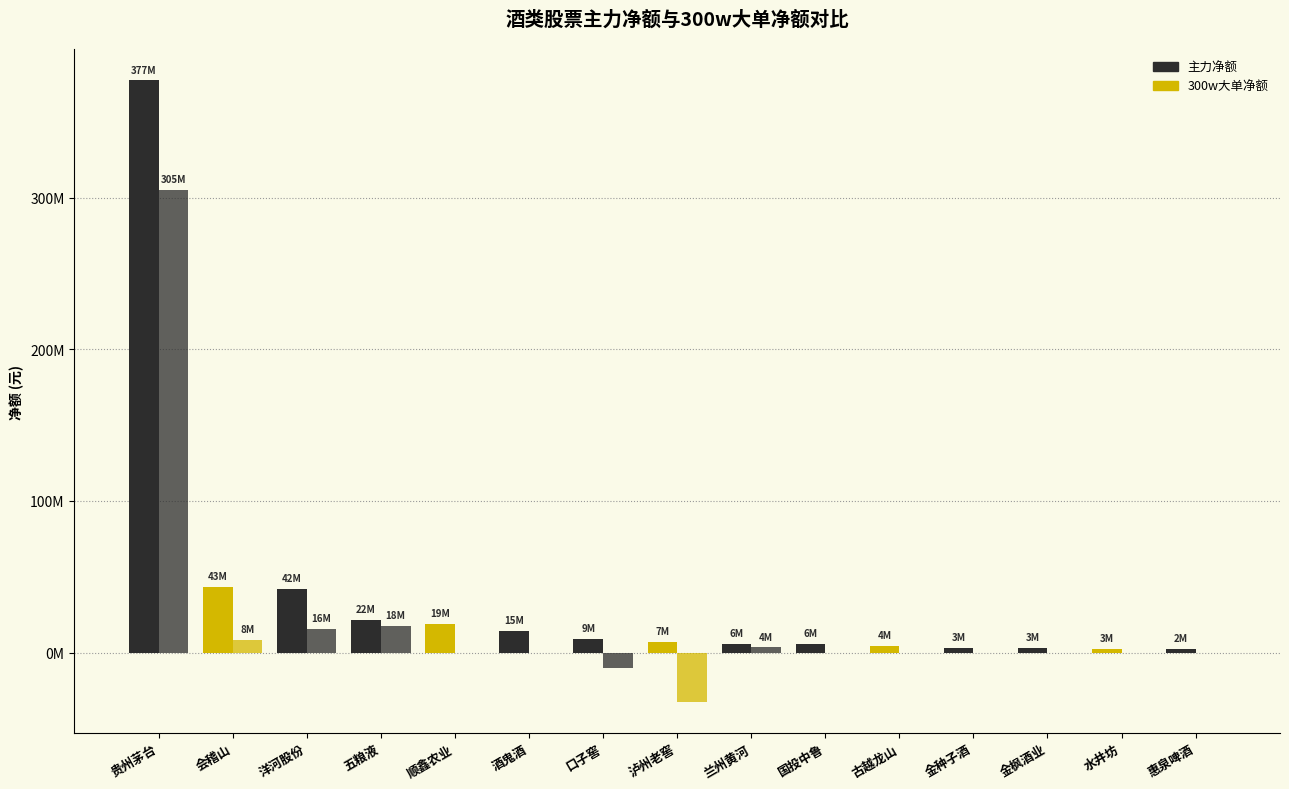

Reading left to right, list all the values displayed in this chart.

主力净额: 377334913	43440540	41831732	21598336	19129153	14532331	9314236	7109397	5973542	5820795	4281290	3228009	3113552	2541681	2436754
300w大单净额: 305378762	8333744	15780138	17883289	0	0	-10316556	-32502151	3565707	0	0	0	0	0	0